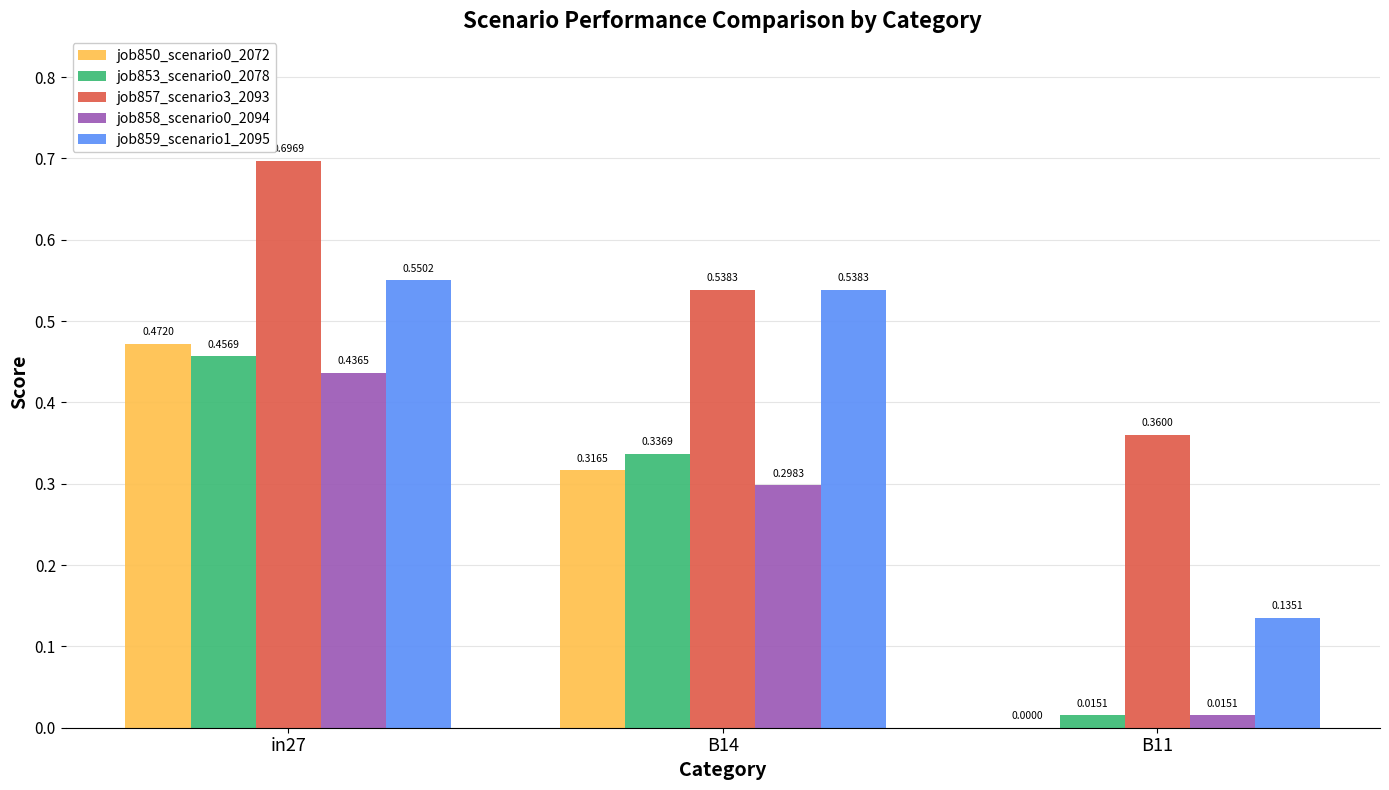

Does the chart contain stacked bars?

No